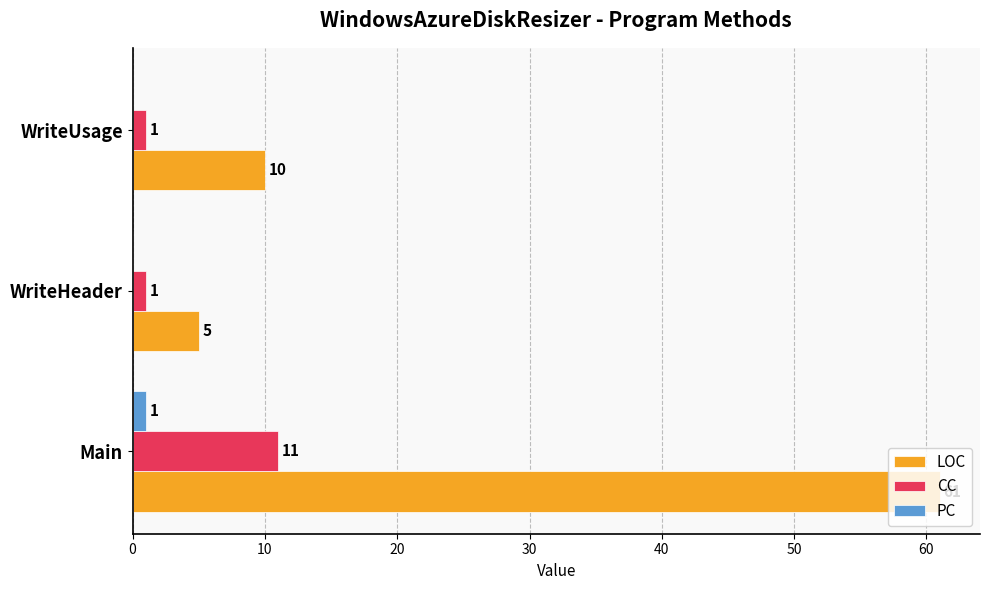

How many CC values are between 1 and 11?

3